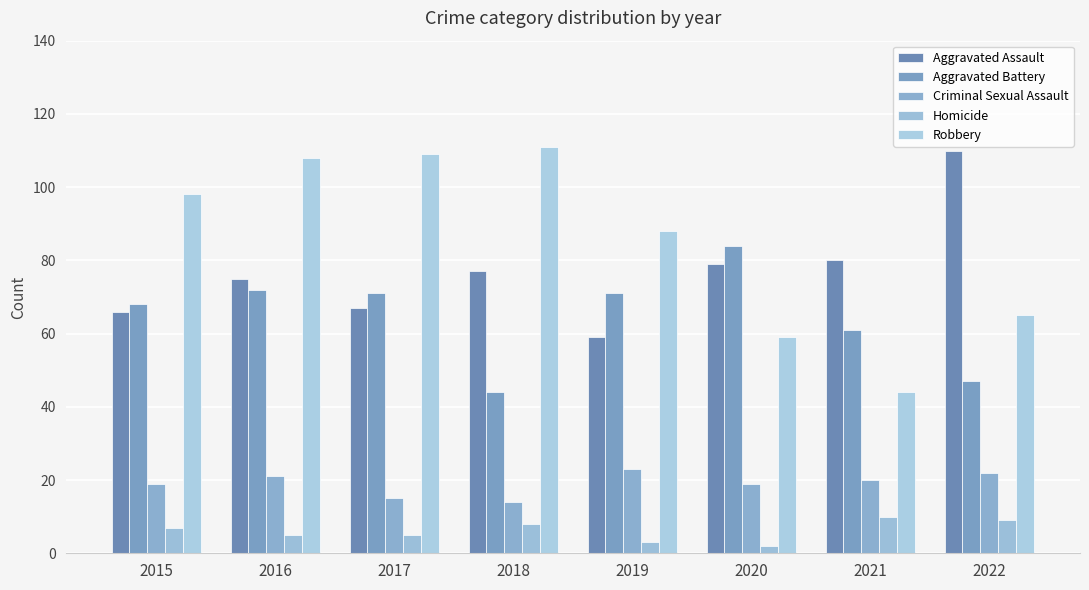

How many distinct data groups are displayed?

5